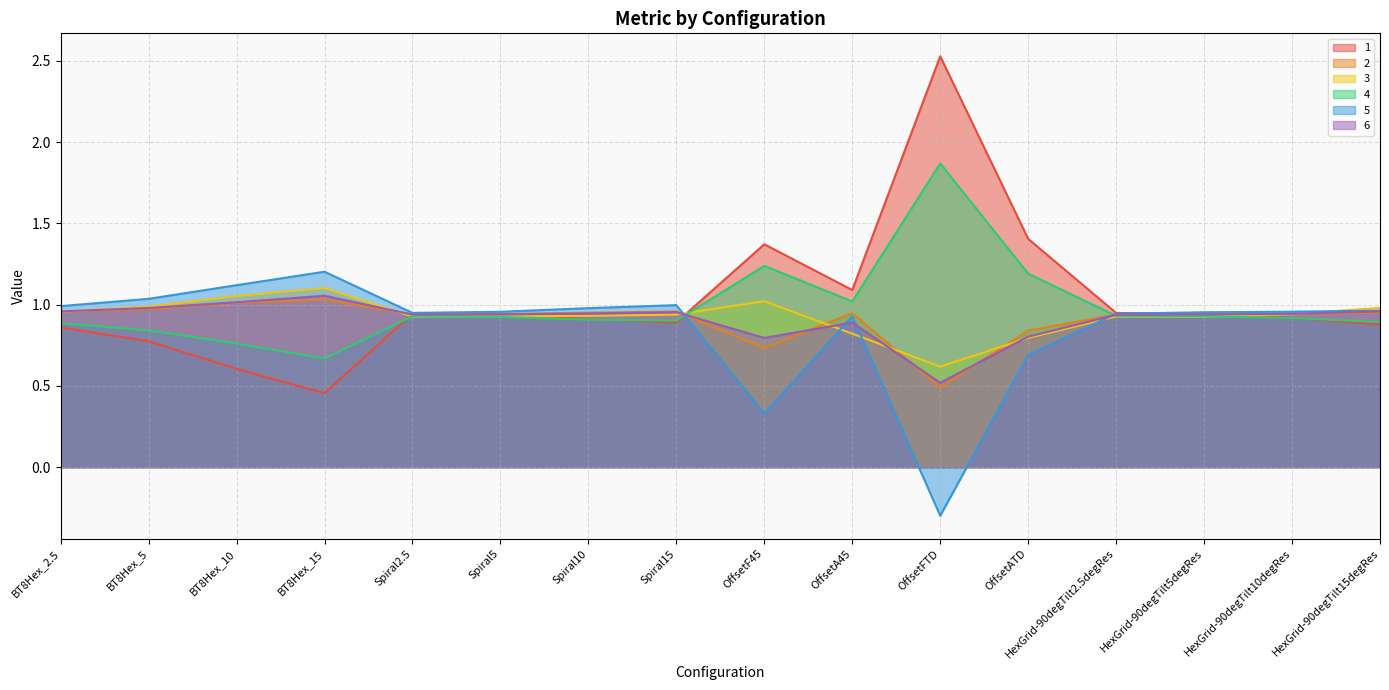

True or false: 3 has a value of 1.0 at BT8Hex_2.5.

True